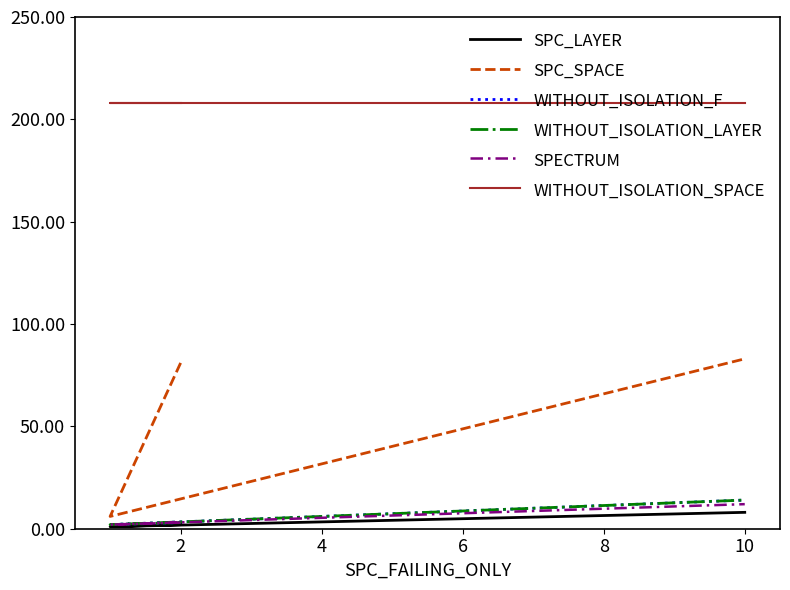

Rank the series at 10 from lowest to highest value.

SPC_LAYER, SPECTRUM, WITHOUT_ISOLATION_F, WITHOUT_ISOLATION_LAYER, SPC_SPACE, WITHOUT_ISOLATION_SPACE